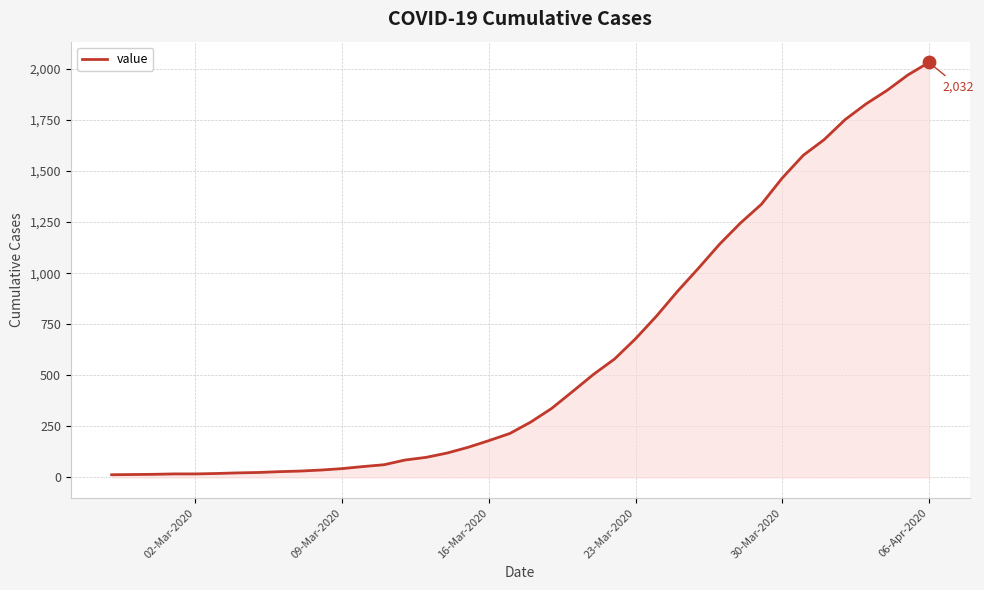

What is the maximum value shown in the chart?

2032